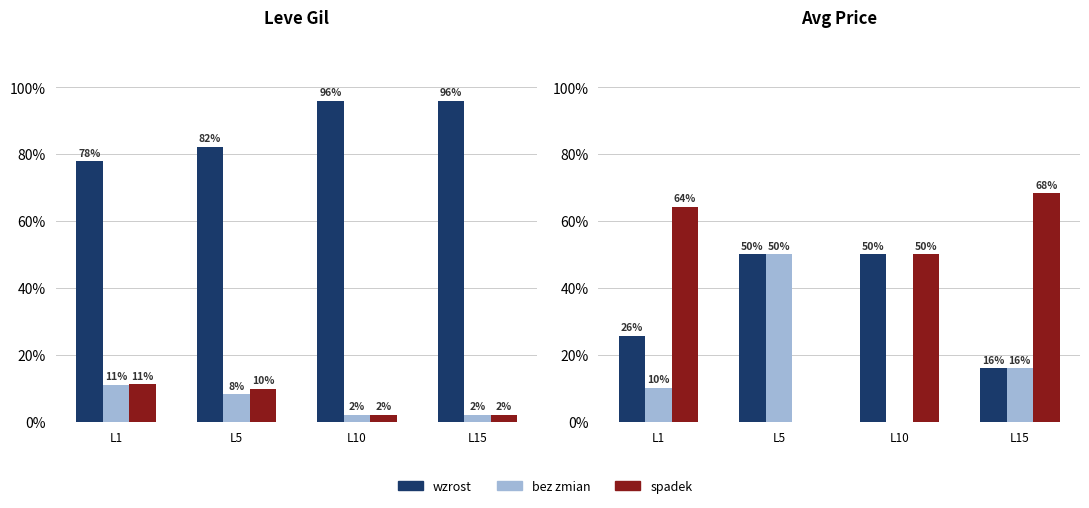

What is the difference between the maximum and minimum values in the spadek series?

0.7